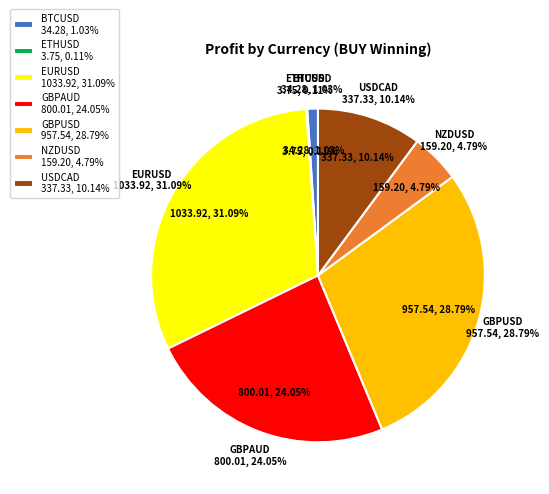

How many segments does this pie chart have?

7